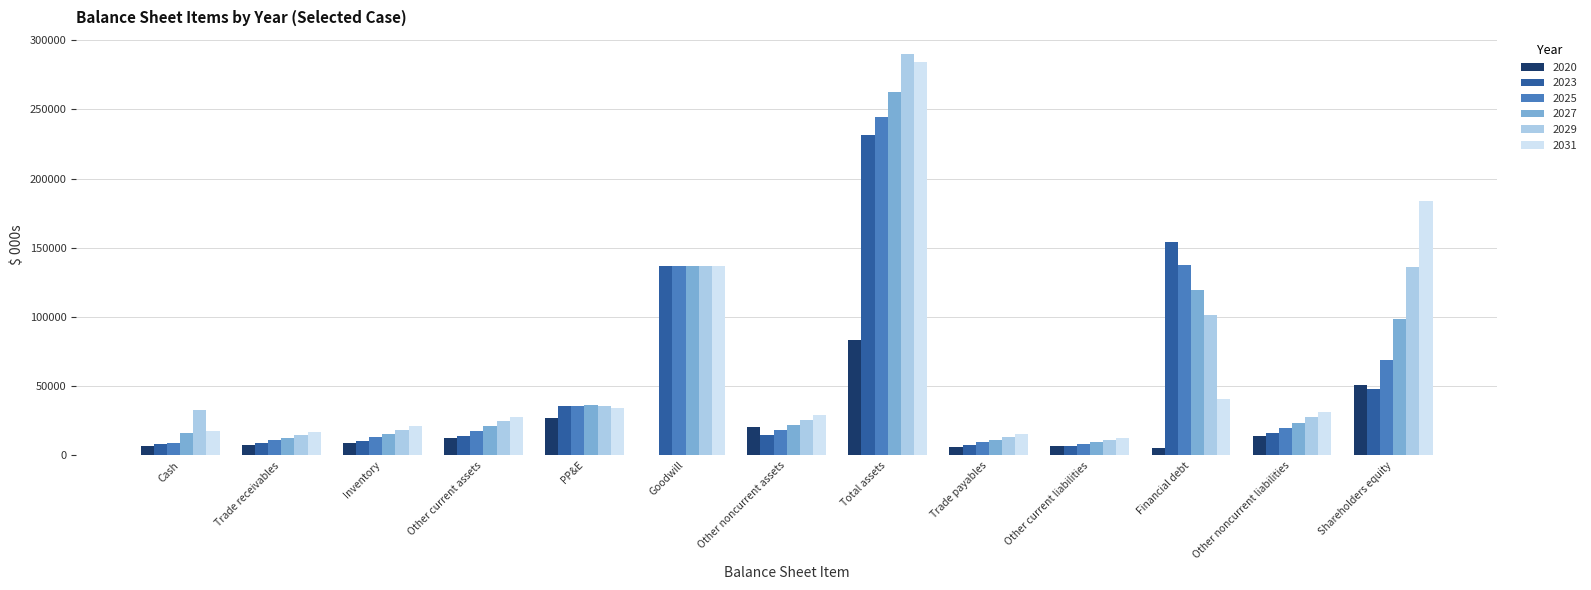

What are all the series names shown in the legend?

2020, 2023, 2025, 2027, 2029, 2031